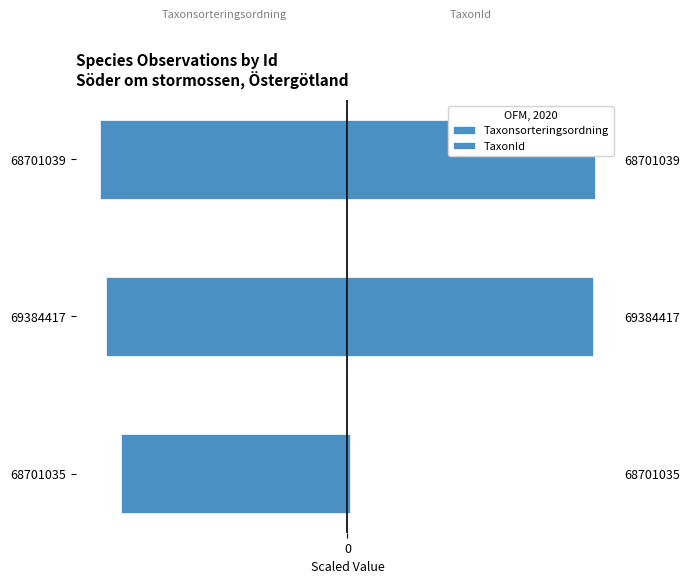

What is the difference between the second highest and minimum values in the TaxonId series?

98.5